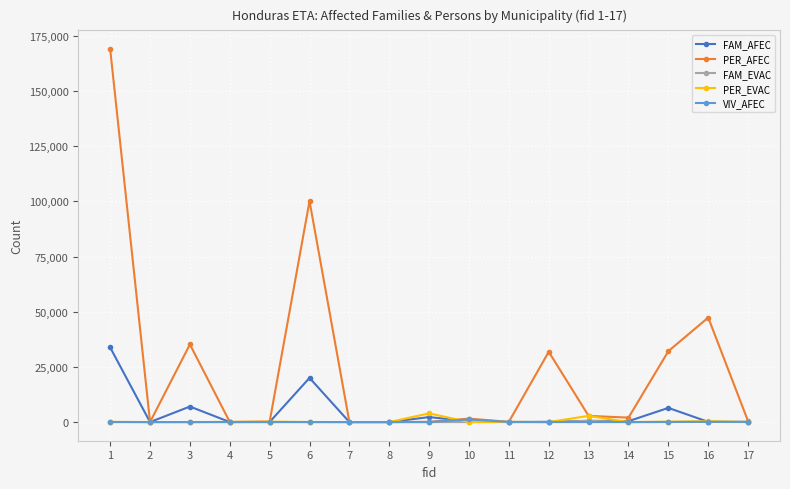

True or false: FAM_AFEC has more than 1 points higher than both neighbors.

True